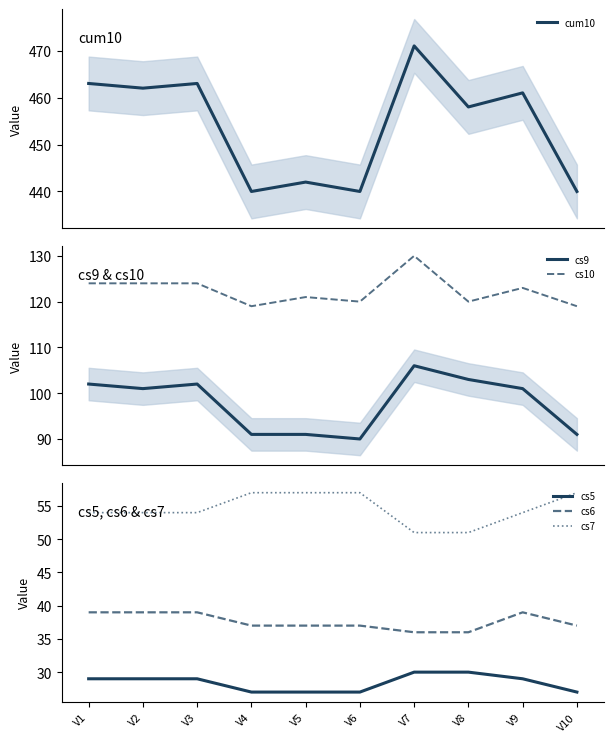

How many series are shown in this chart?

6